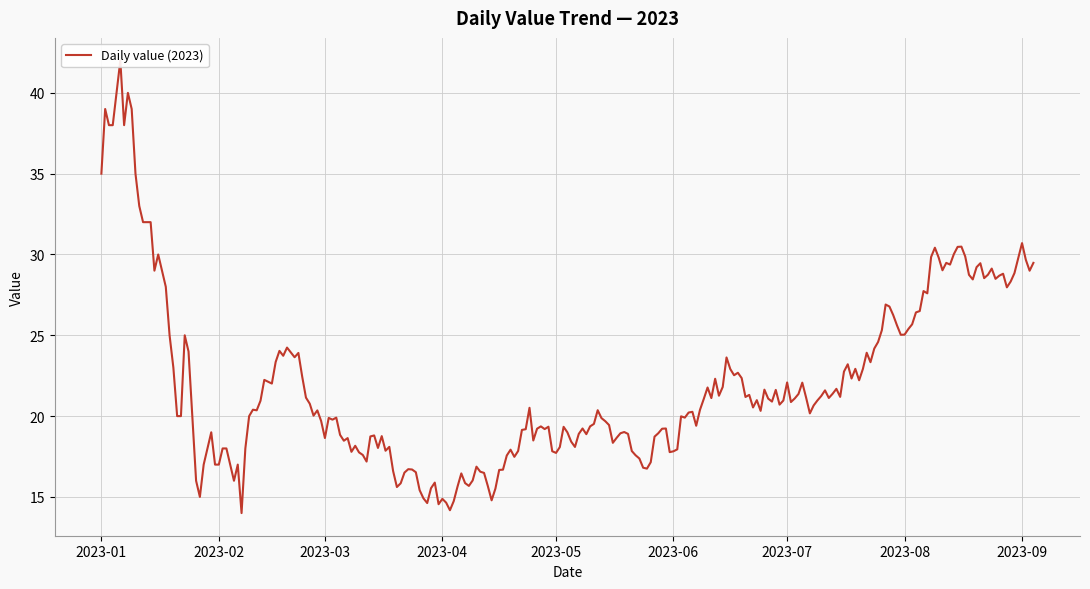

True or false: the data has more than 0 interior local peaks.

True